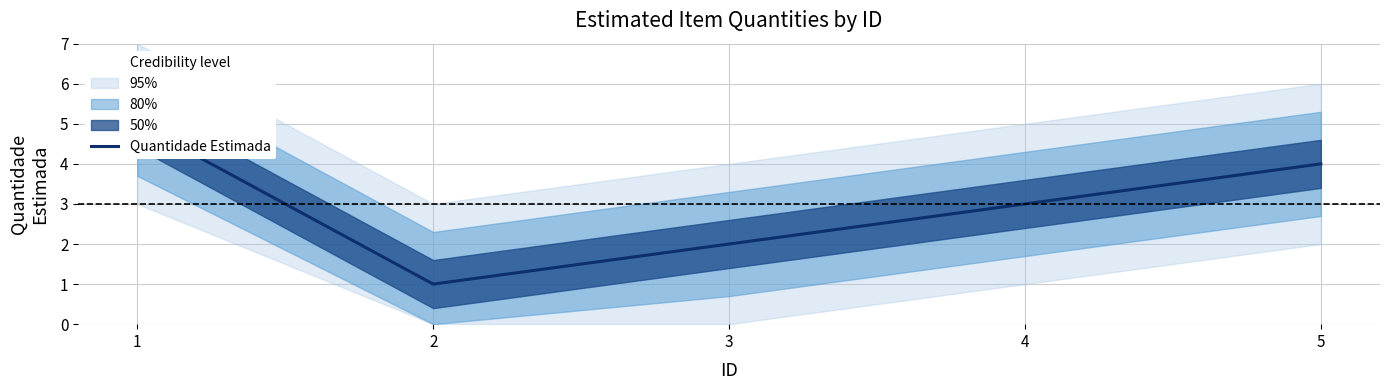

What is the difference between the maximum and minimum values?

4